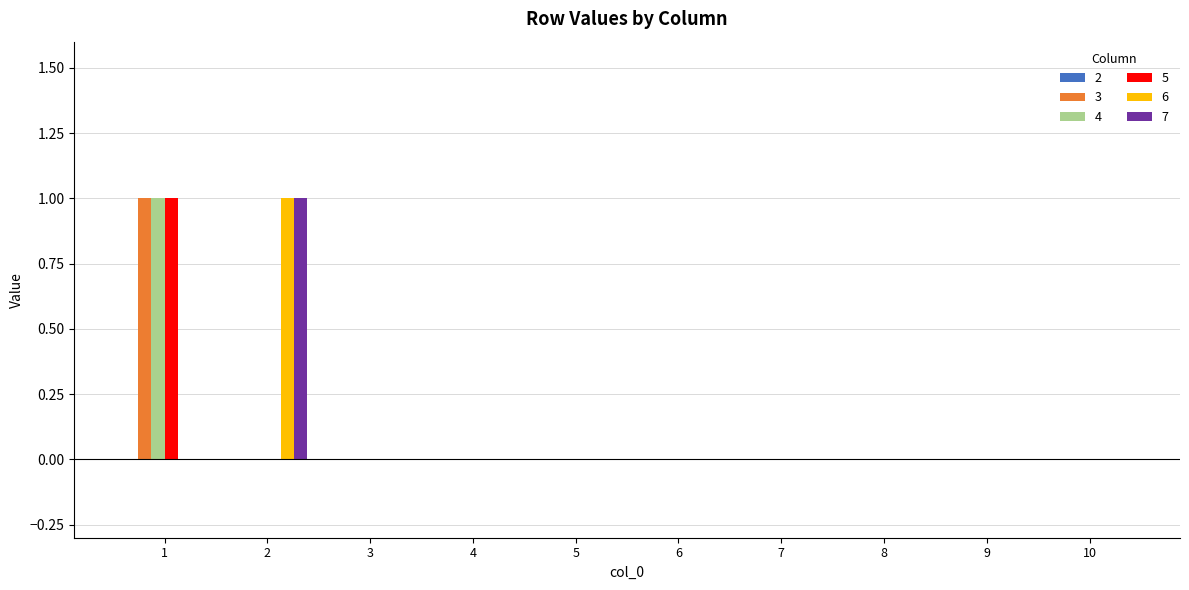

The value of 5 at 9 is -1. True or false?

False